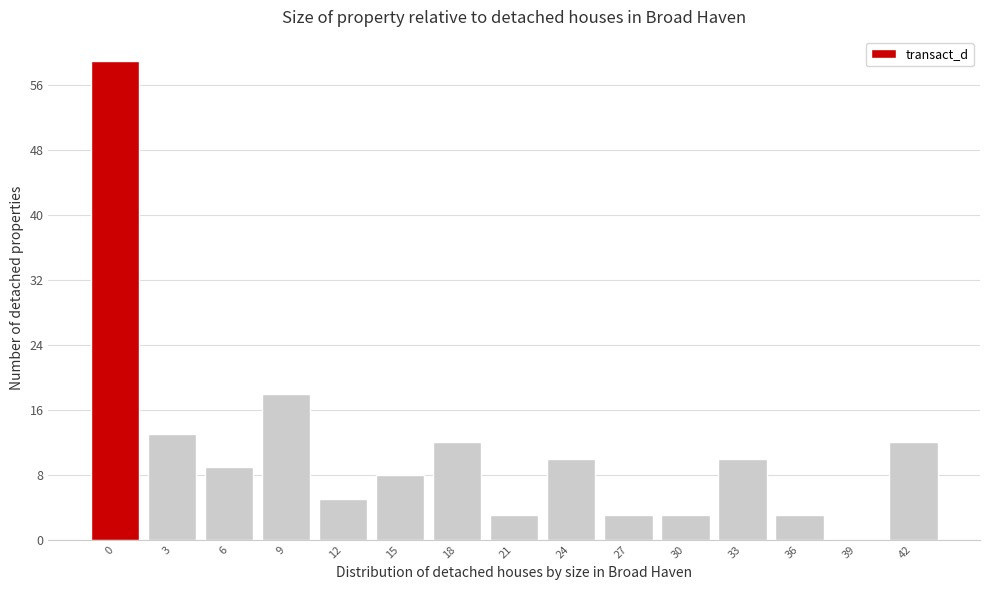

Reading left to right, list all the values displayed in this chart.

0=59	3=13	6=9	9=18	12=5	15=8	18=12	21=3	24=10	27=3	30=3	33=10	36=3	39=0	42=12